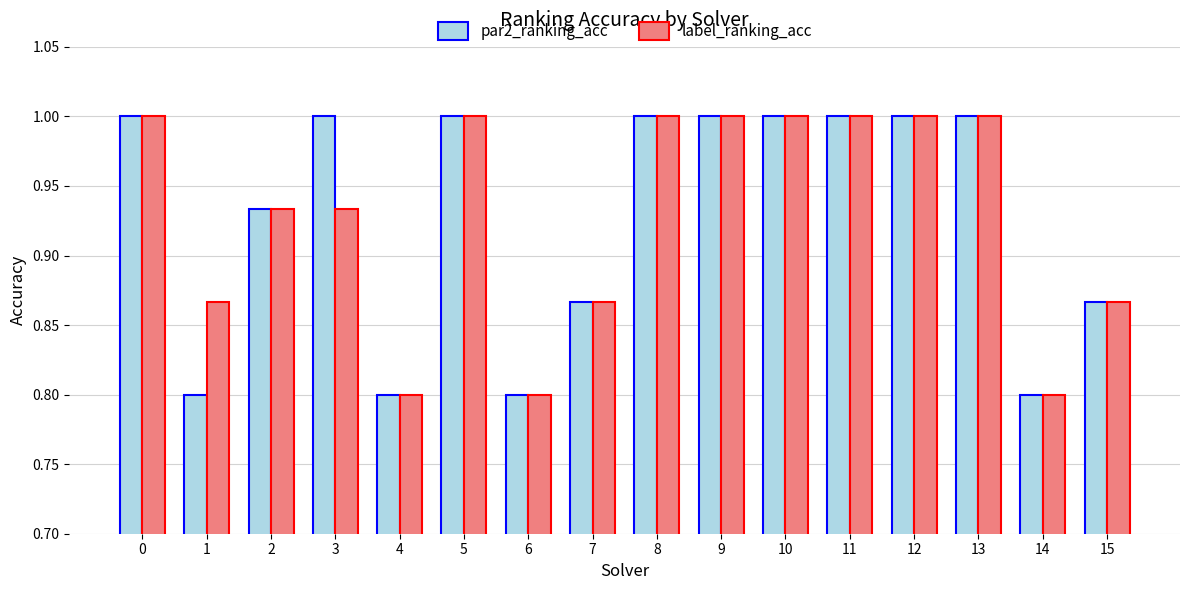

What is the sum of all label_ranking_acc values?

14.9